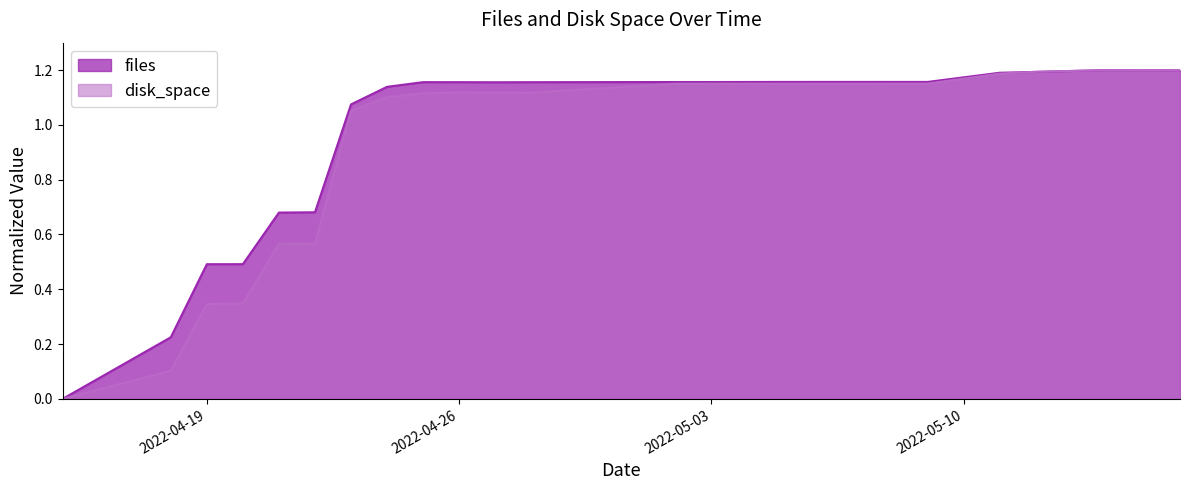

Where is the first local maximum for files?

2022-04-25